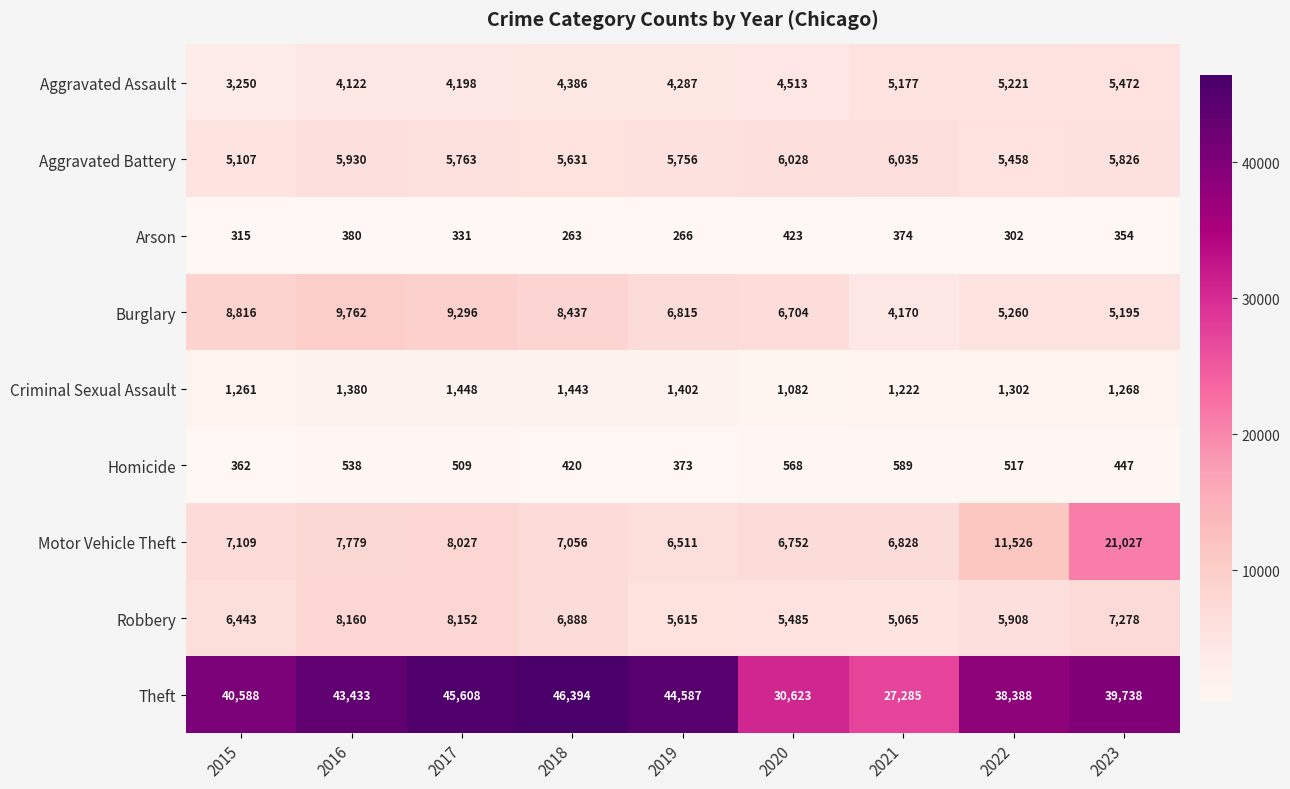

Which series has the largest total across all categories?

Theft